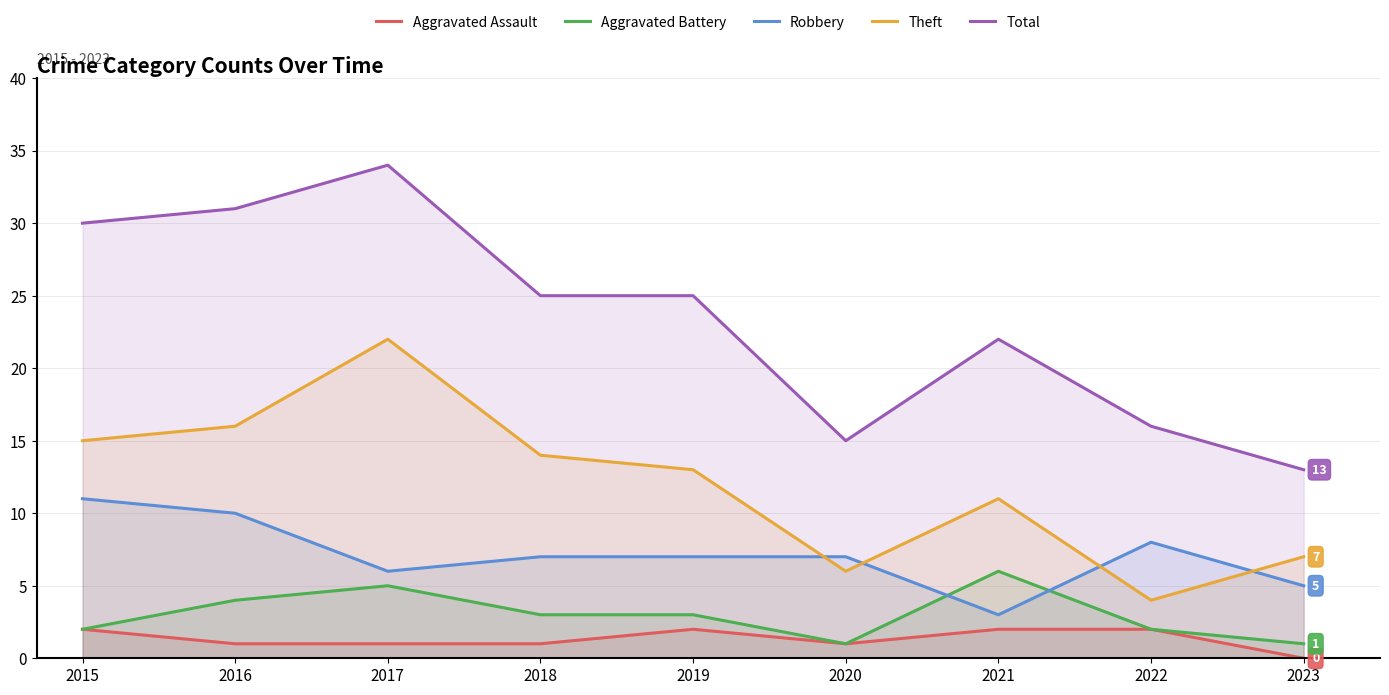

At which category does the chart reach its minimum across all series?

2023